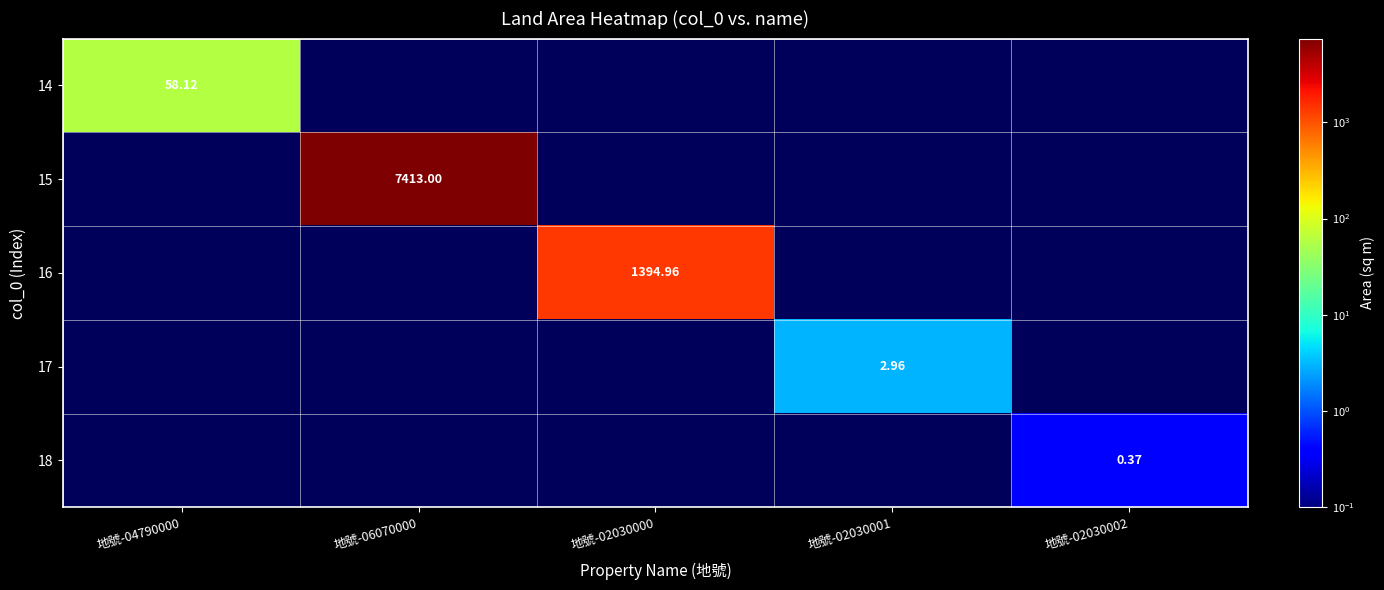

At how many categories does at least one series exceed 6240?

1